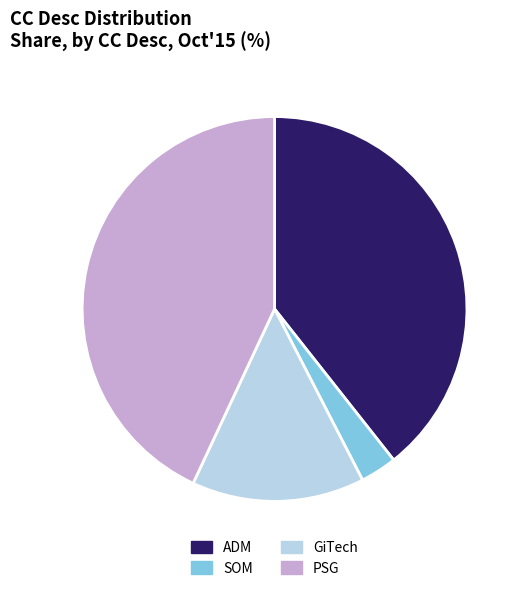

What is the largest slice in the pie chart?

PSG